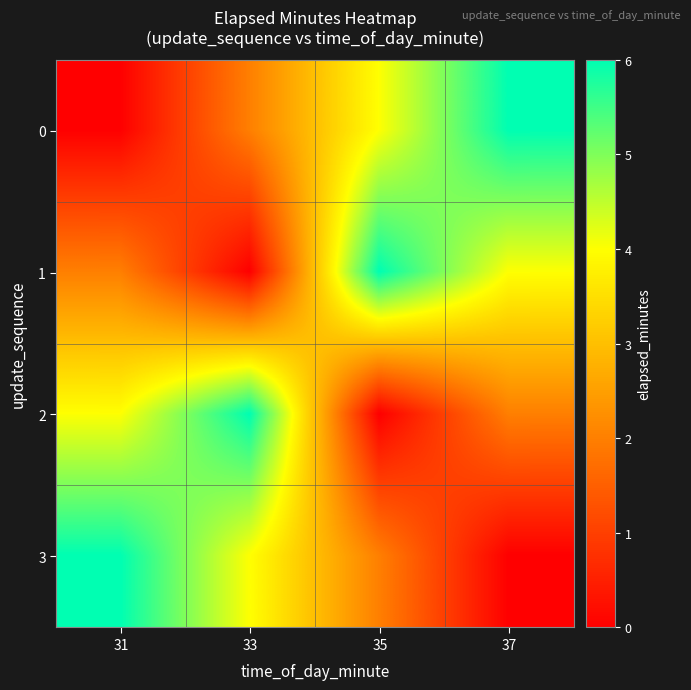

At how many categories does at least one series exceed 1?

4